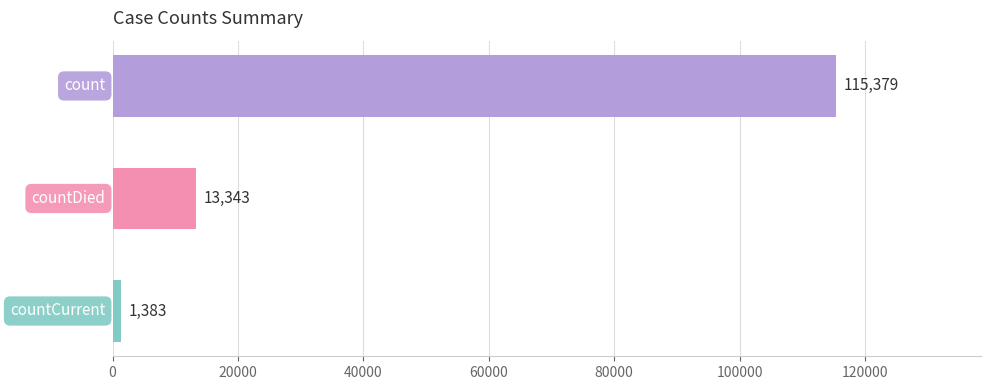

What is the sum of all values?

130105